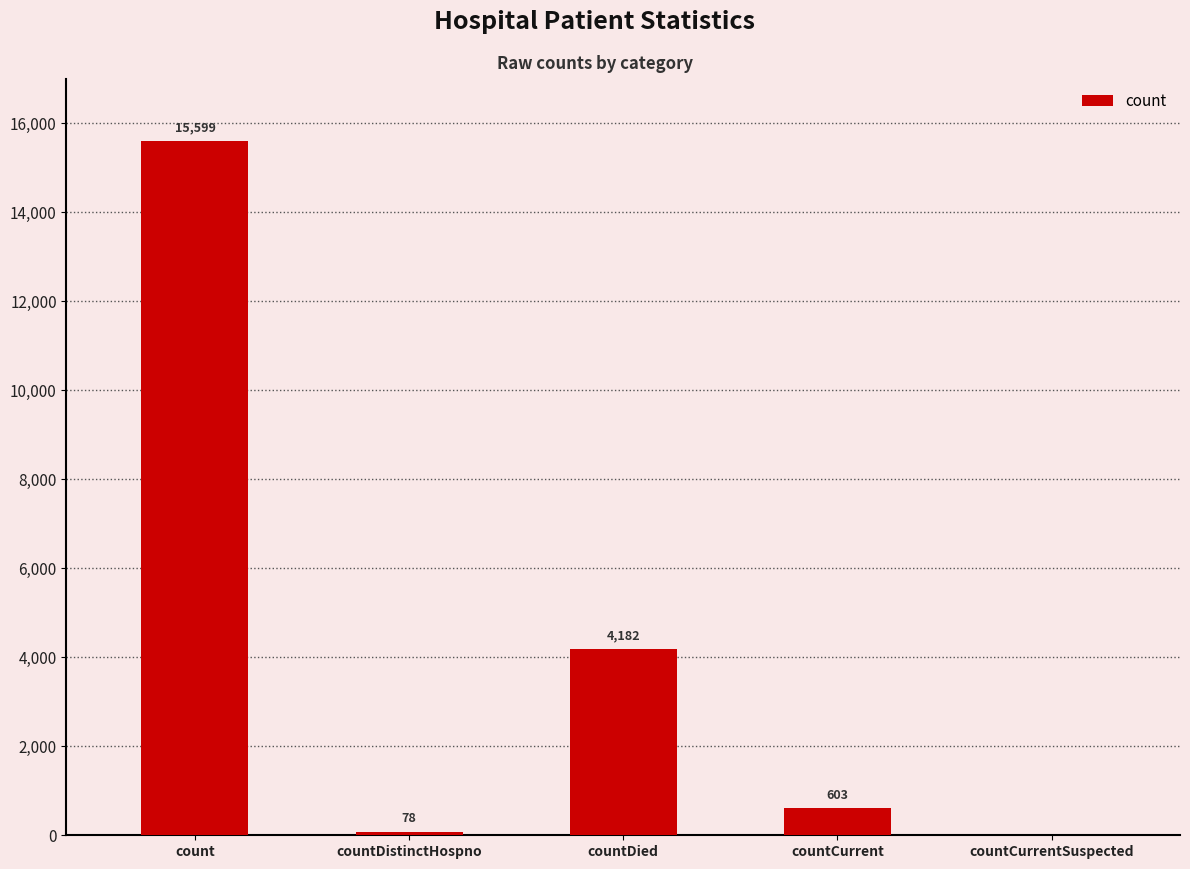

The chart shows a value of 4182 at countDied. True or false?

True